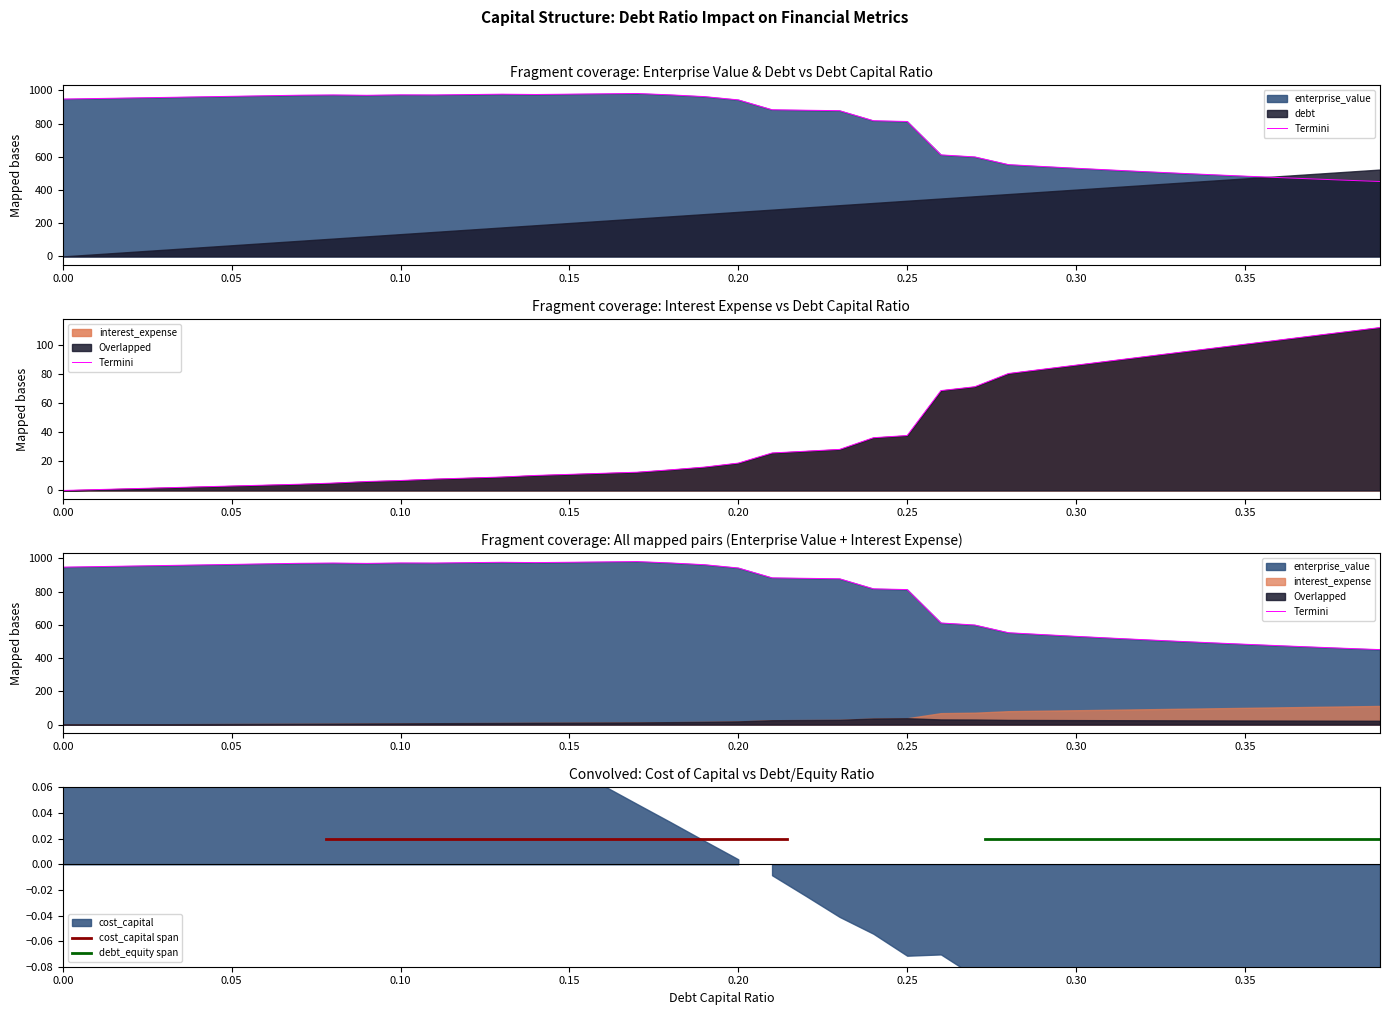

Reading left to right, list all the values displayed in this chart.

interest_expense: 0.0	0.6	1.2	1.8	2.5	3.1	3.7	4.3	5.1	6.2	6.9	7.8	8.5	9.2	10.3	11.1	11.8	12.5	14.2	16.0	18.8	25.7	27.0	28.2	36.2	37.7	68.5	71.2	80.3	83.1	86.0	88.9	91.7	94.6	97.5	100.3	103.2	106.1	108.9	111.8
cost_capital: 947.4	950.6	953.9	957.2	960.5	963.8	967.2	970.6	972.0	970.1	972.7	972.1	974.4	976.7	974.8	976.8	978.9	980.9	972.5	962.1	942.4	883.0	880.2	877.3	817.0	812.4	611.3	599.1	552.7	541.6	530.9	520.7	510.8	501.3	492.1	483.3	474.8	466.6	458.7	451.0
enterprise_value: 947.4	950.6	953.9	957.2	960.5	963.8	967.2	970.6	972.0	970.1	972.7	972.1	974.4	976.7	974.8	976.8	978.9	980.9	972.5	962.1	942.4	883.0	880.2	877.3	817.0	812.4	611.3	599.1	552.7	541.6	530.9	520.7	510.8	501.3	492.1	483.3	474.8	466.6	458.7	451.0